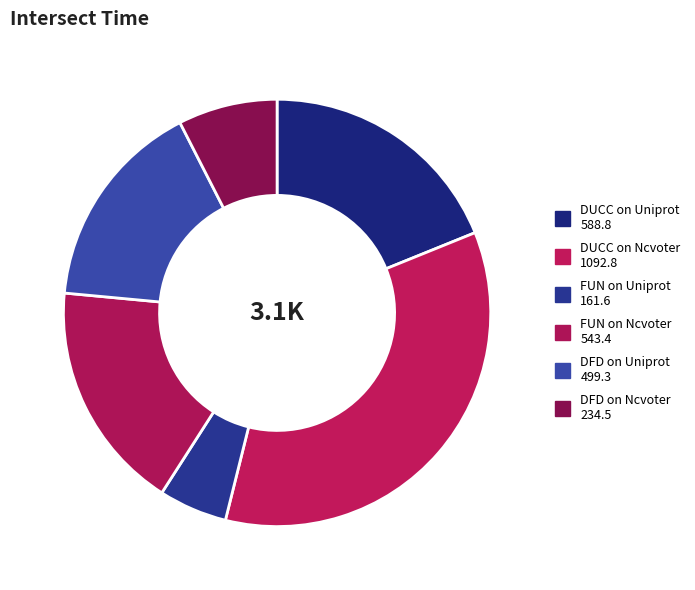

Which has a higher value, DUCC on Uniprot or DUCC on Ncvoter?

DUCC on Ncvoter